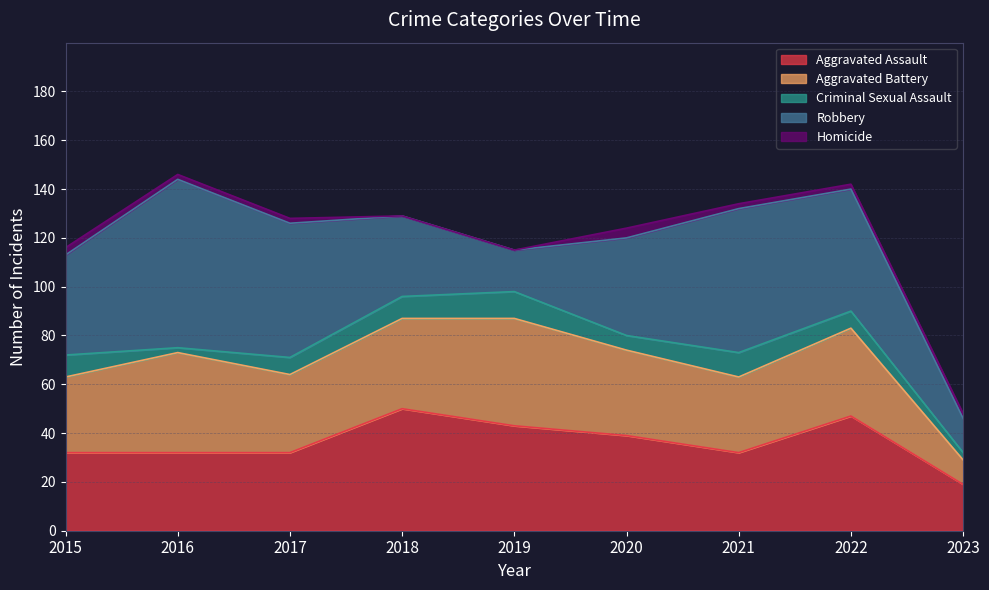

What is the total value across all series at 2015?

116